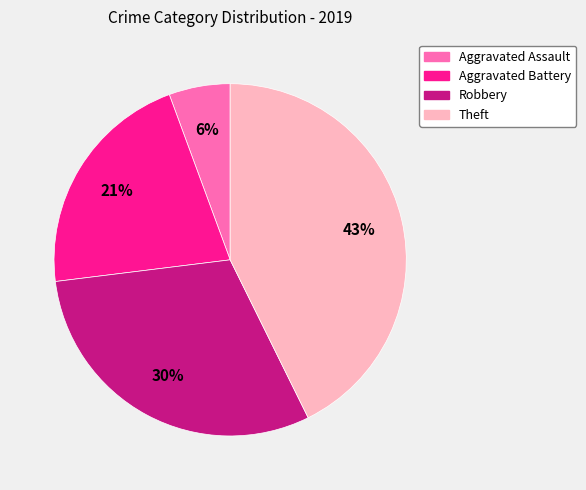

True or false: Aggravated Battery accounts for 14% of the total.

False